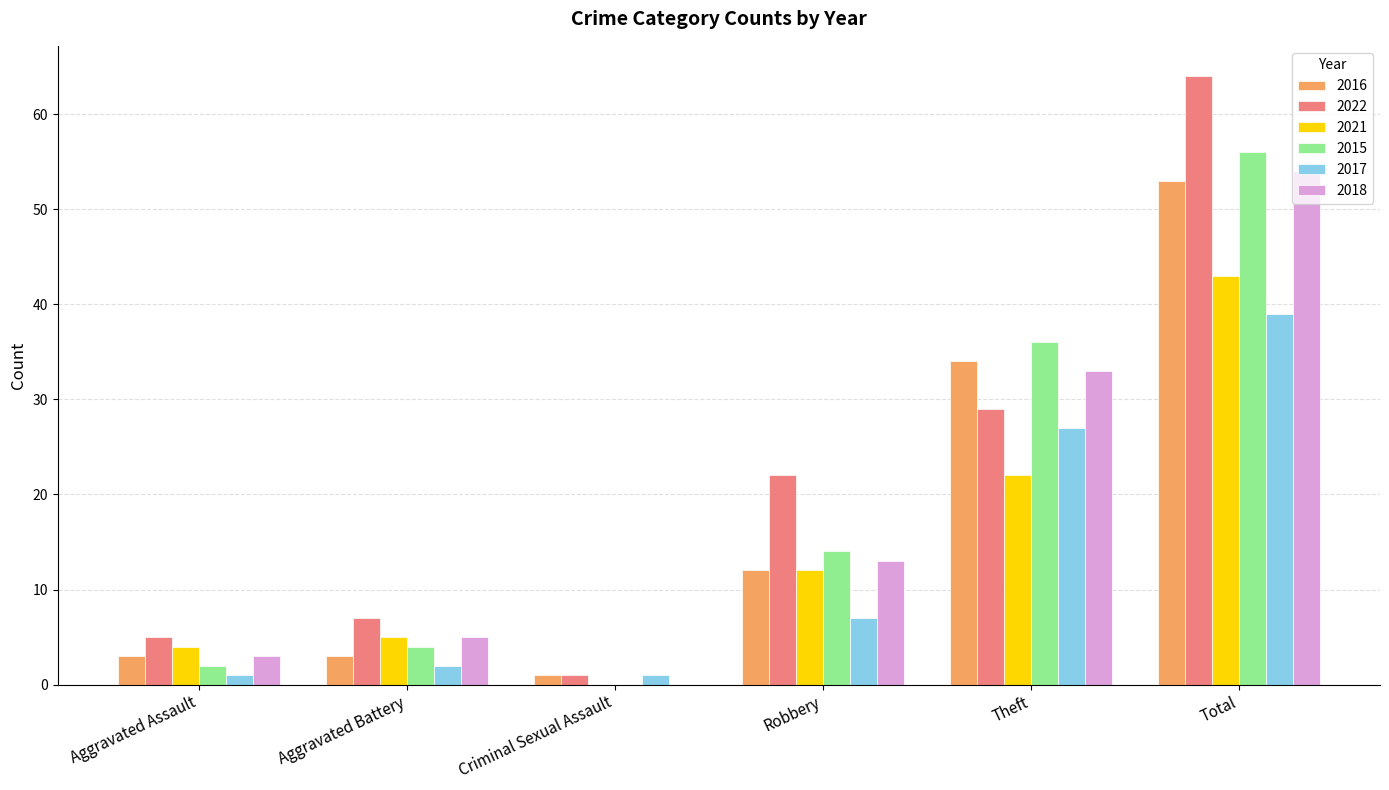

What is the sum of the 2017 values at Robbery and Criminal Sexual Assault?

8